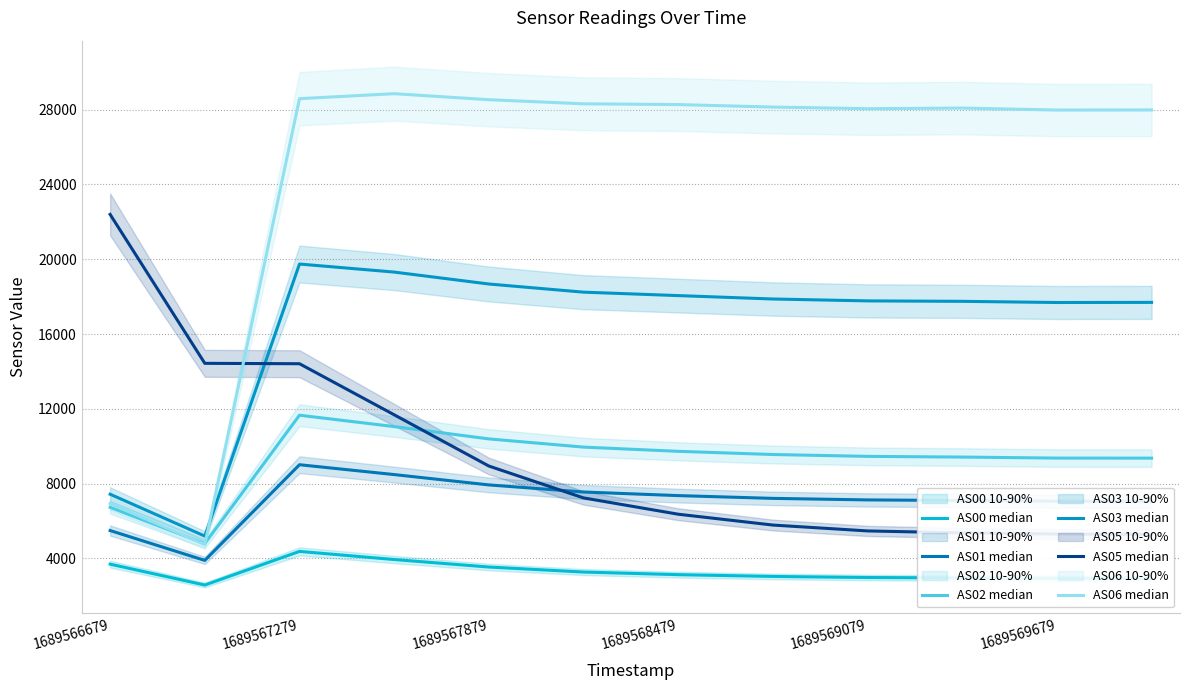

What is the difference between the second highest and minimum values in the AS06 median series?

23841